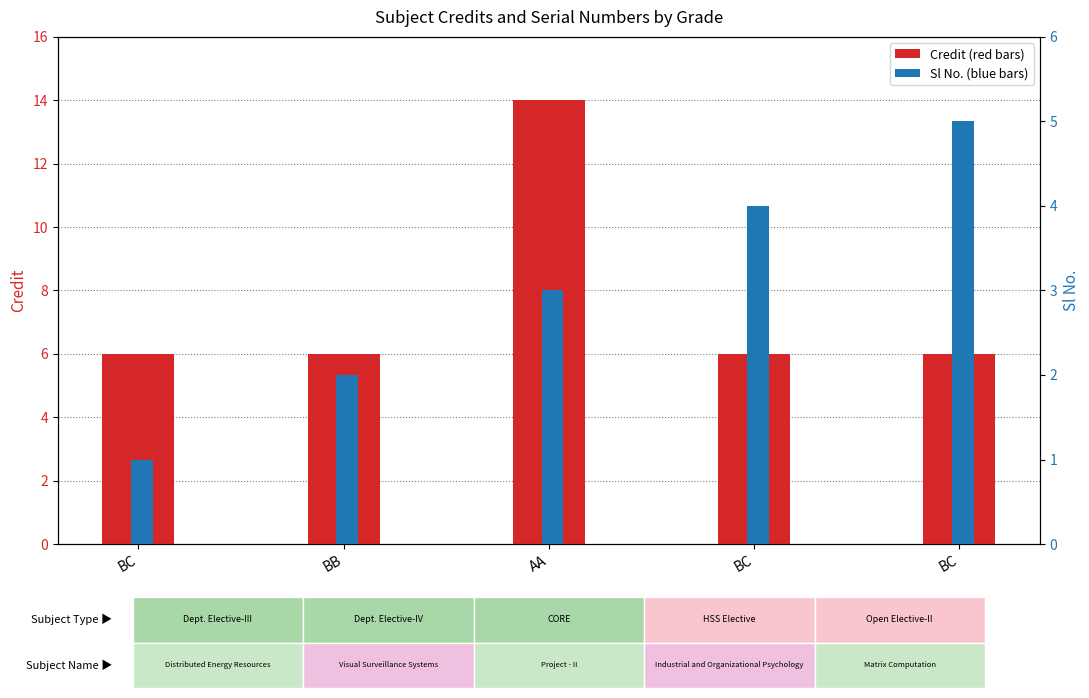

What is the maximum value shown in the chart?

14